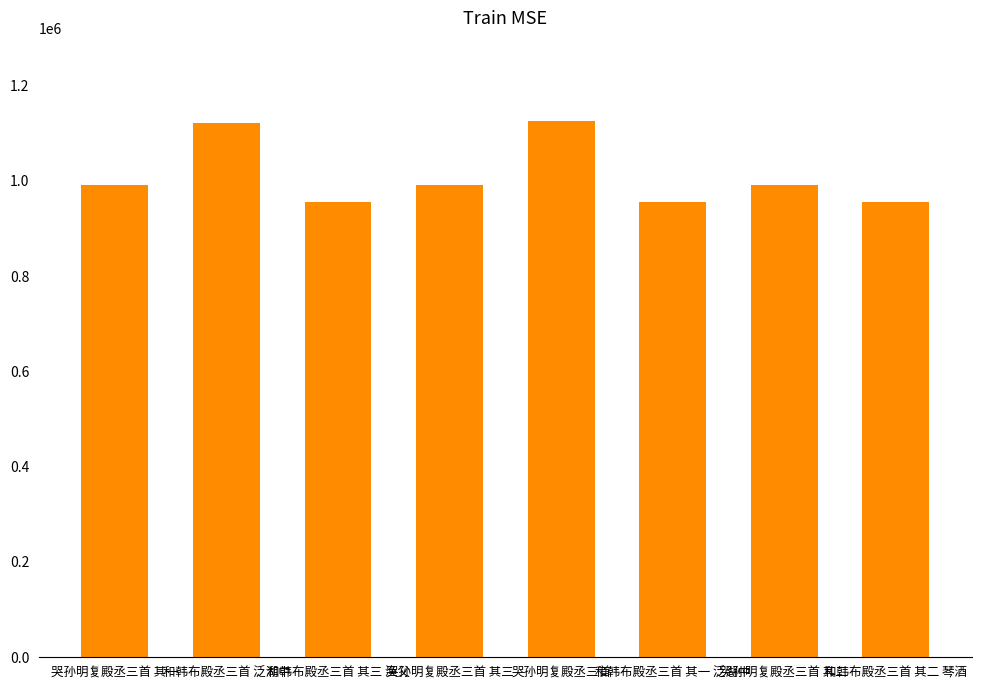

The value at 和韩布殿丞三首 其一 泛湖中 is 955292. True or false?

True